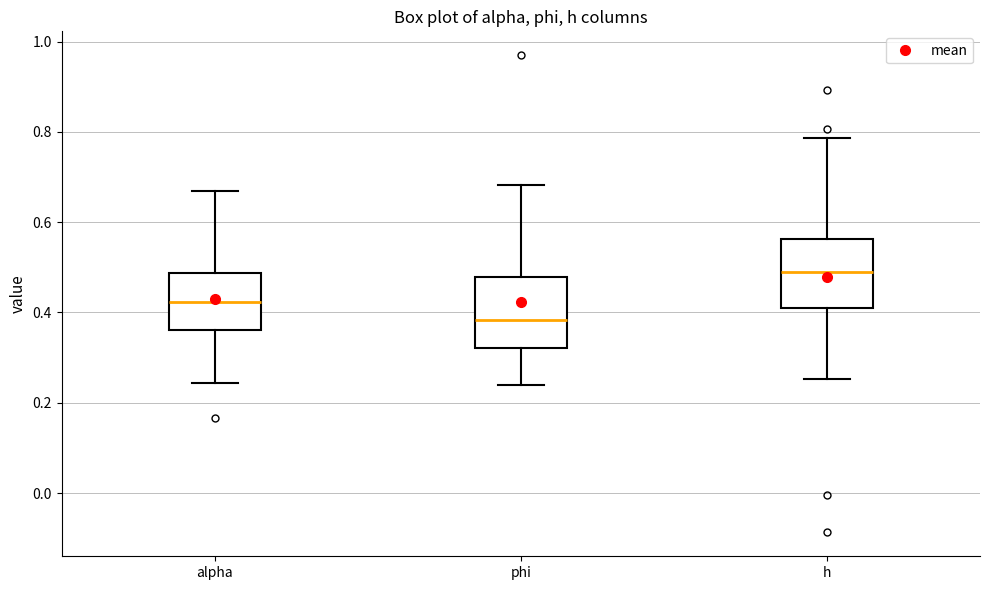

Reading left to right, read every box against the y-axis: the position of its median line, the range the box covers, and the ends of its whiskers. The values are not printed on the chart, so give them approximately, as read against the axis.

alpha: median 0.42, box 0.36 to 0.48, whiskers 0.24 to 0.66
phi: median 0.38, box 0.32 to 0.48, whiskers 0.24 to 0.68
h: median 0.50, box 0.42 to 0.56, whiskers 0.26 to 0.78